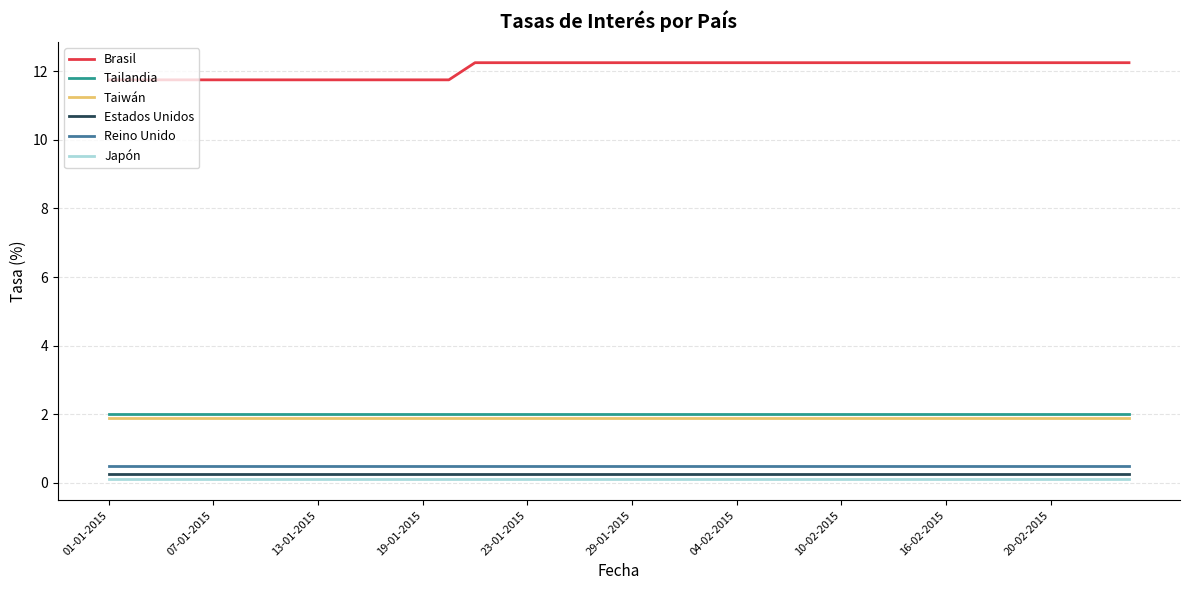

What is the lowest value of the Reino Unido series?

0.5